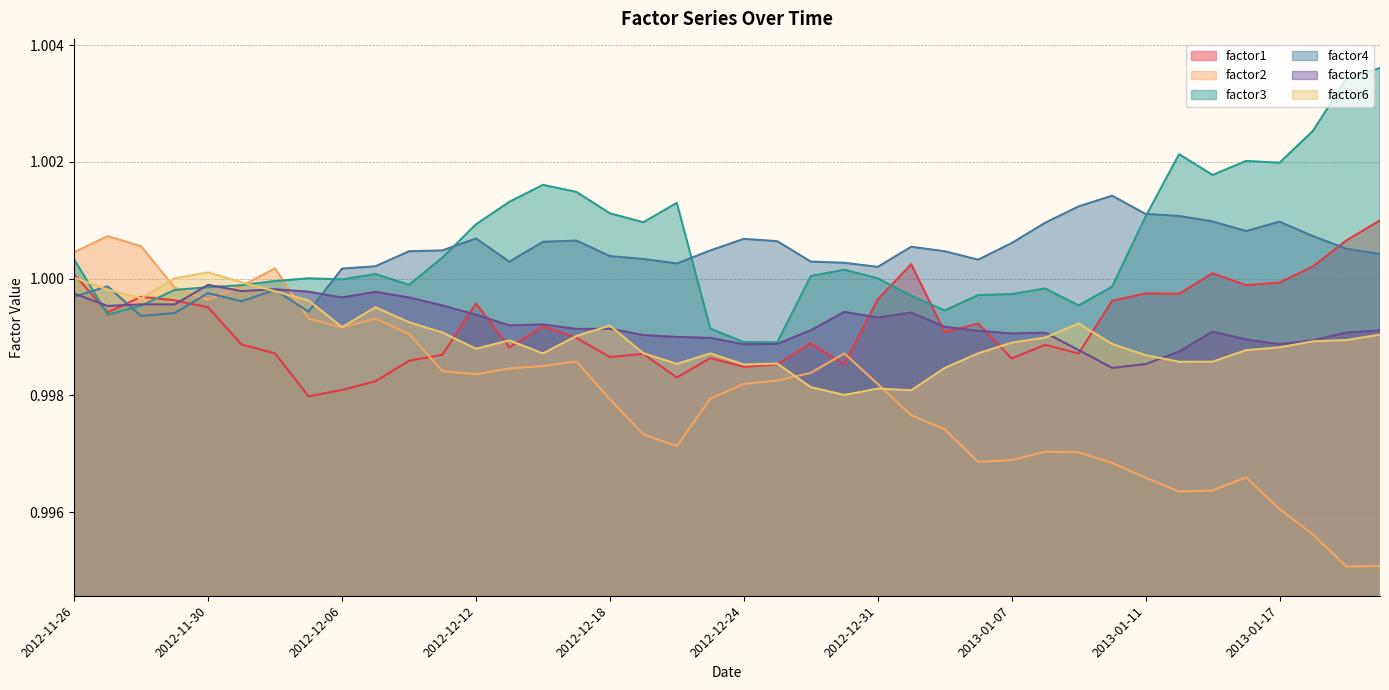

What is the total value across all series at 2013-01-17?

6.0